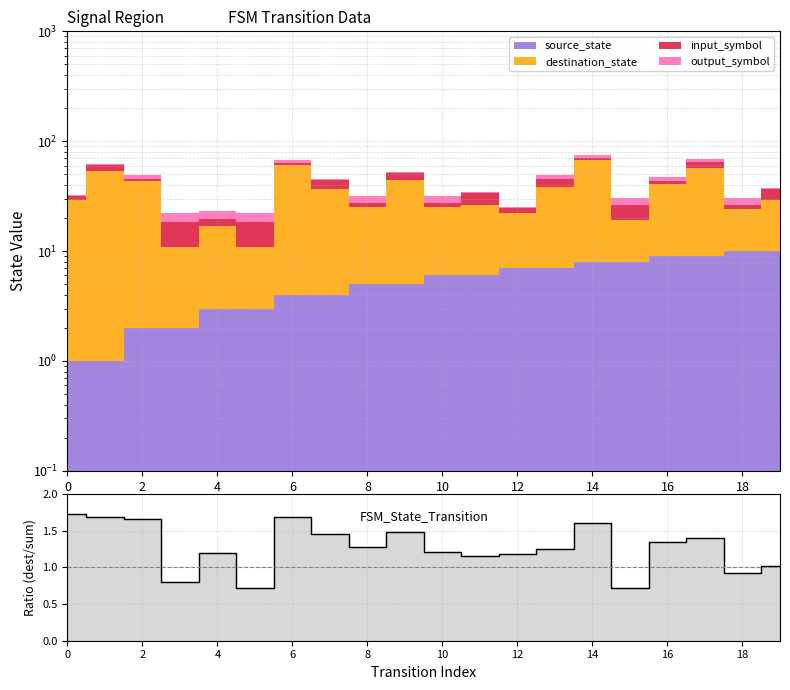

What is the label of the 1st point from the right?

19